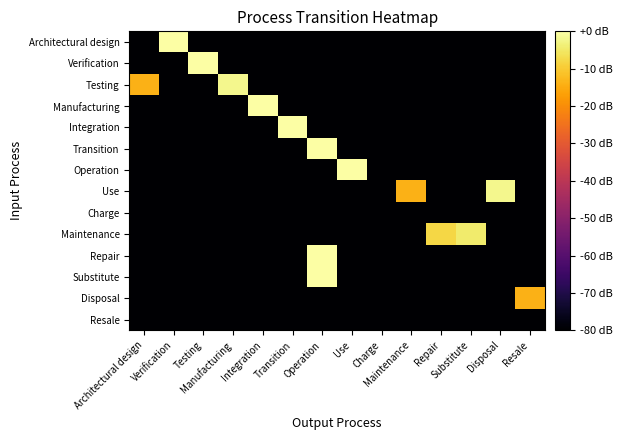

At which category is the sum across all series the highest?

Operation